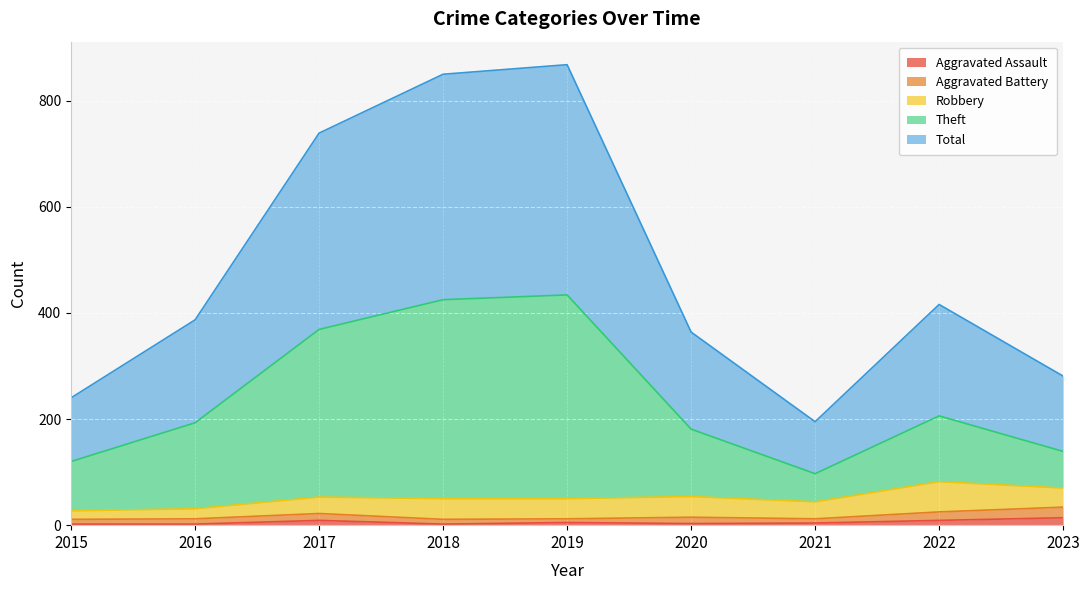

Which category has the lowest value in the Total series?

2021